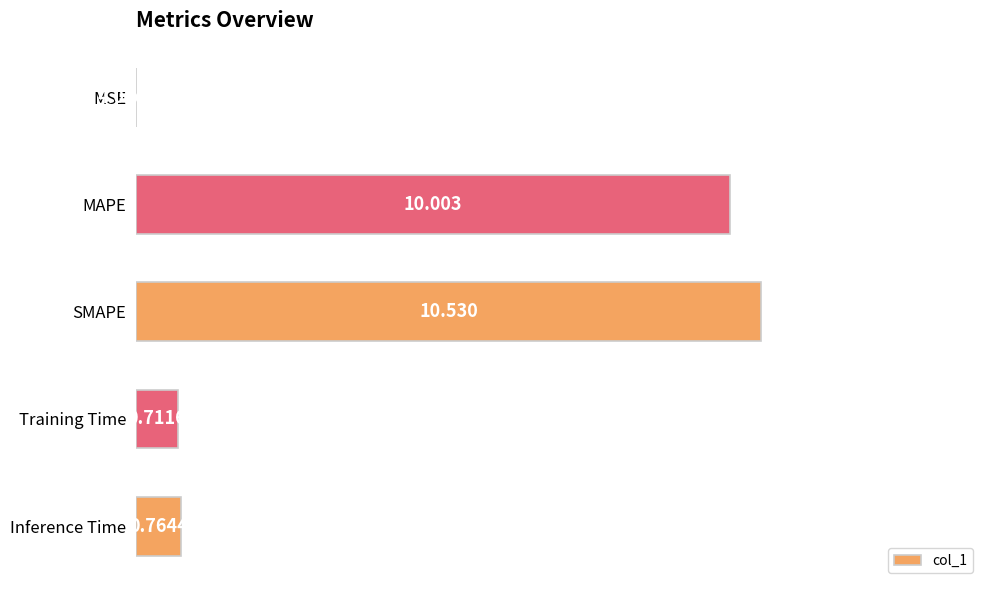

Which label corresponds to the largest value in the chart?

SMAPE